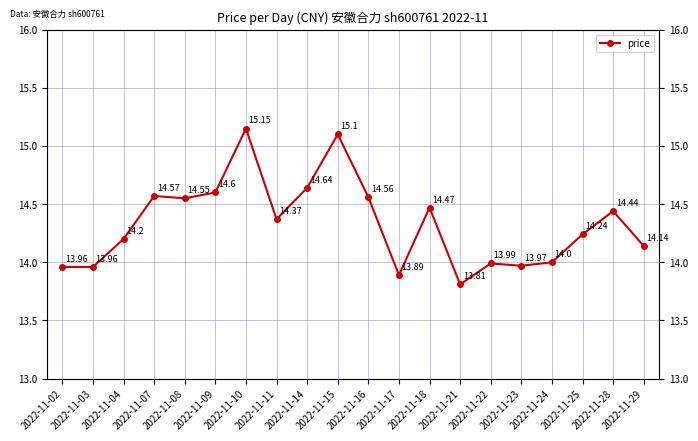

List the labels in order of value, largest first.

2022-11-10, 2022-11-15, 2022-11-14, 2022-11-09, 2022-11-07, 2022-11-16, 2022-11-08, 2022-11-18, 2022-11-28, 2022-11-11, 2022-11-25, 2022-11-04, 2022-11-29, 2022-11-24, 2022-11-22, 2022-11-23, 2022-11-02, 2022-11-03, 2022-11-17, 2022-11-21